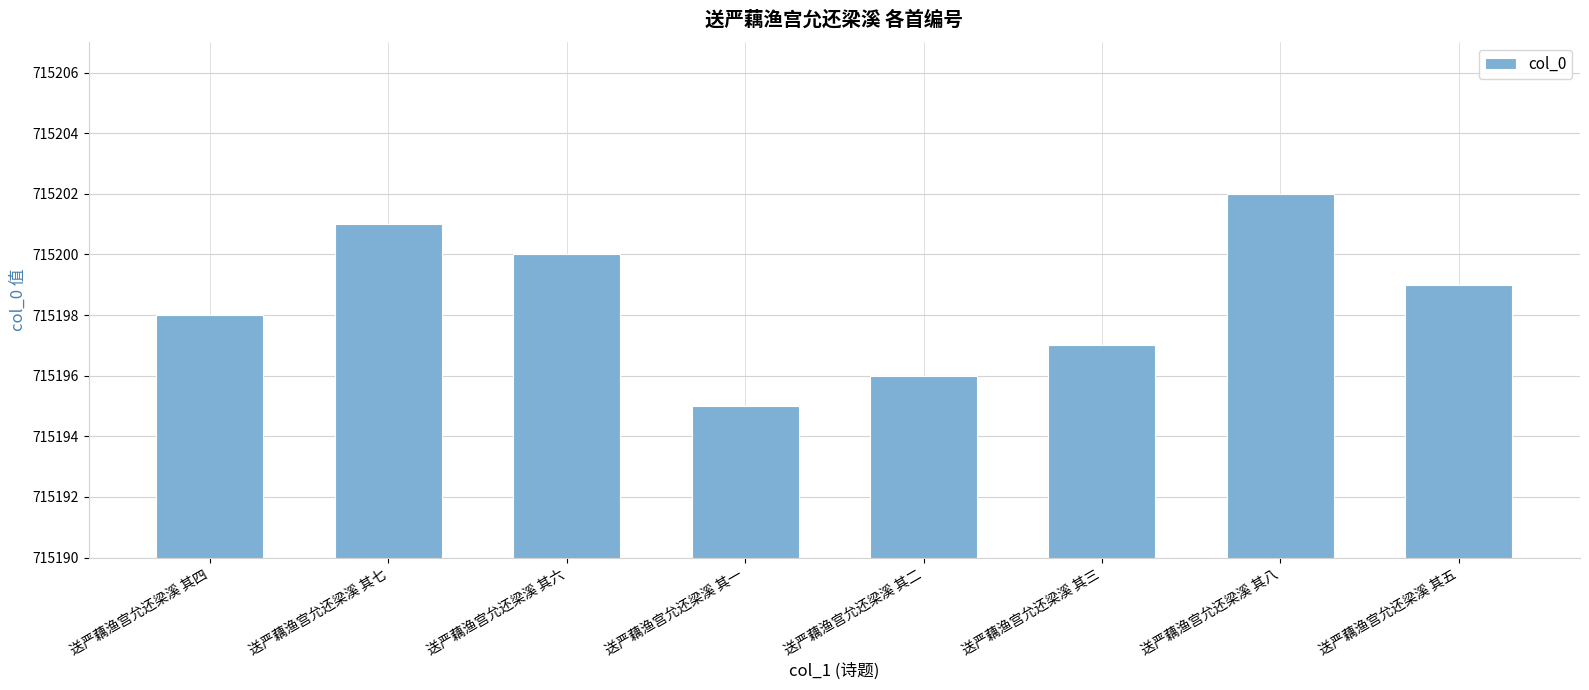

Is it true that the value at 送严藕渔宫允还梁溪 其二 is 1266999?

False